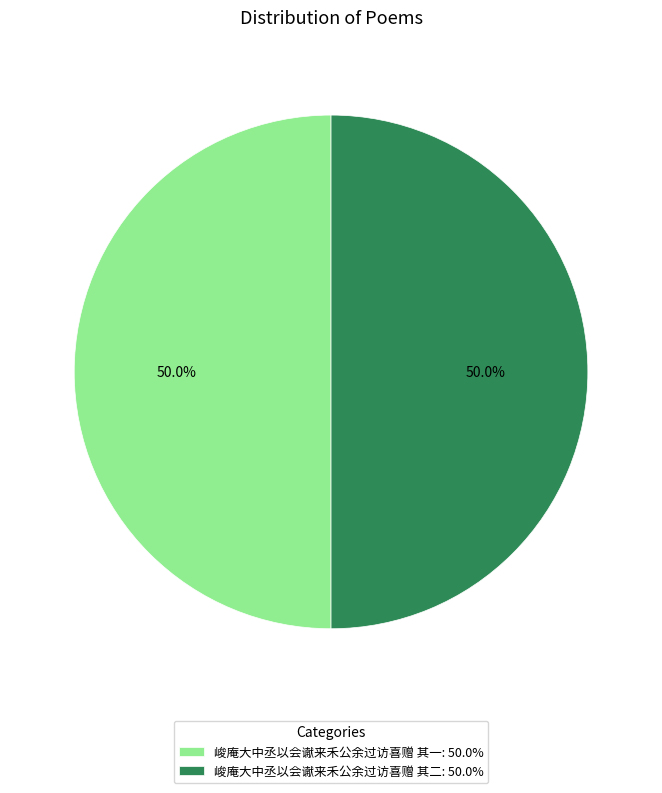

Approximately how many times larger is the value at 峻庵大中丞以会谳来禾公余过访喜赠 其一: 50.0% compared to 峻庵大中丞以会谳来禾公余过访喜赠 其二: 50.0%?

1.0